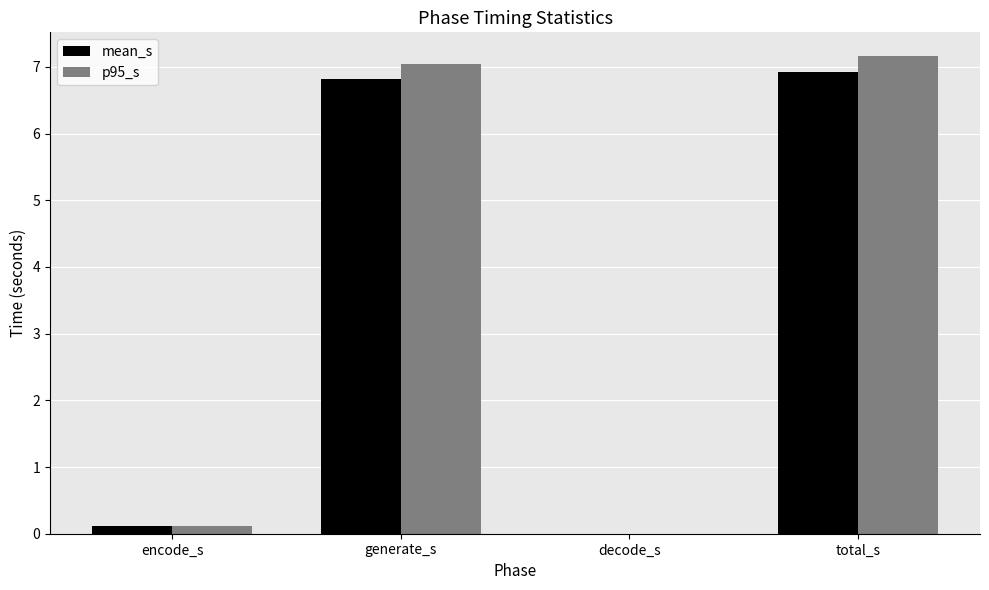

Which series has the widest spread of values?

p95_s